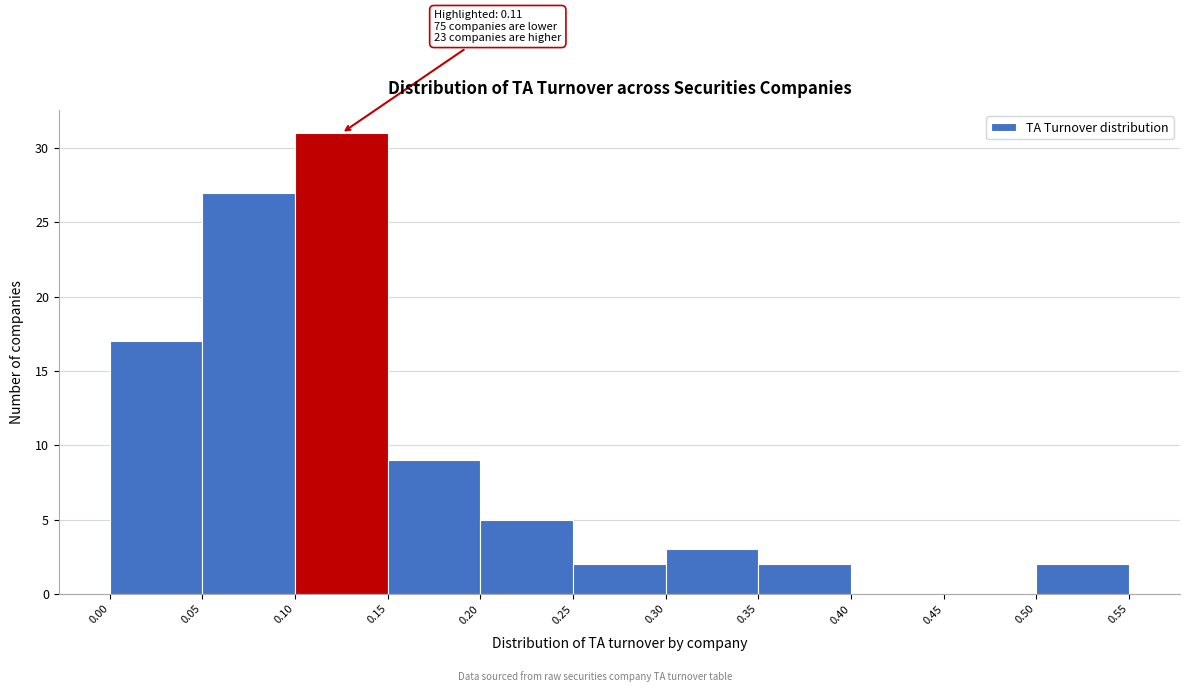

Over which range of the x-axis is the bar tallest?

0.10 to 0.15